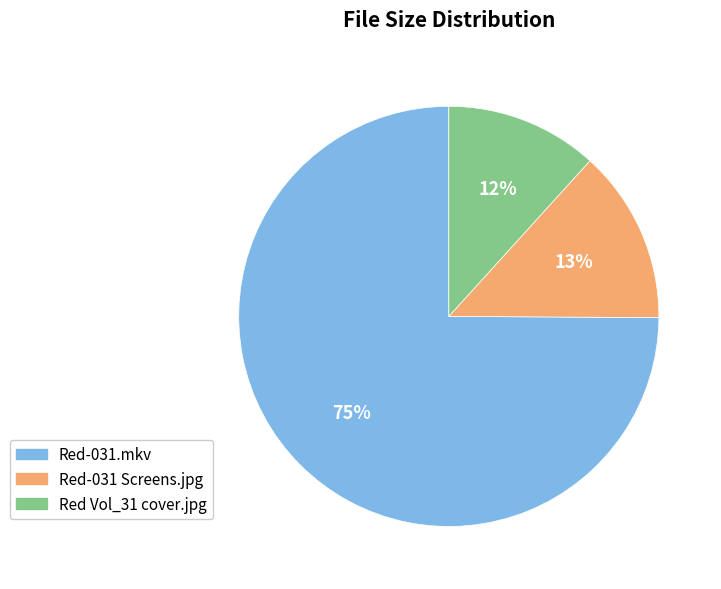

To the nearest percent, what is the average slice percentage?

33%